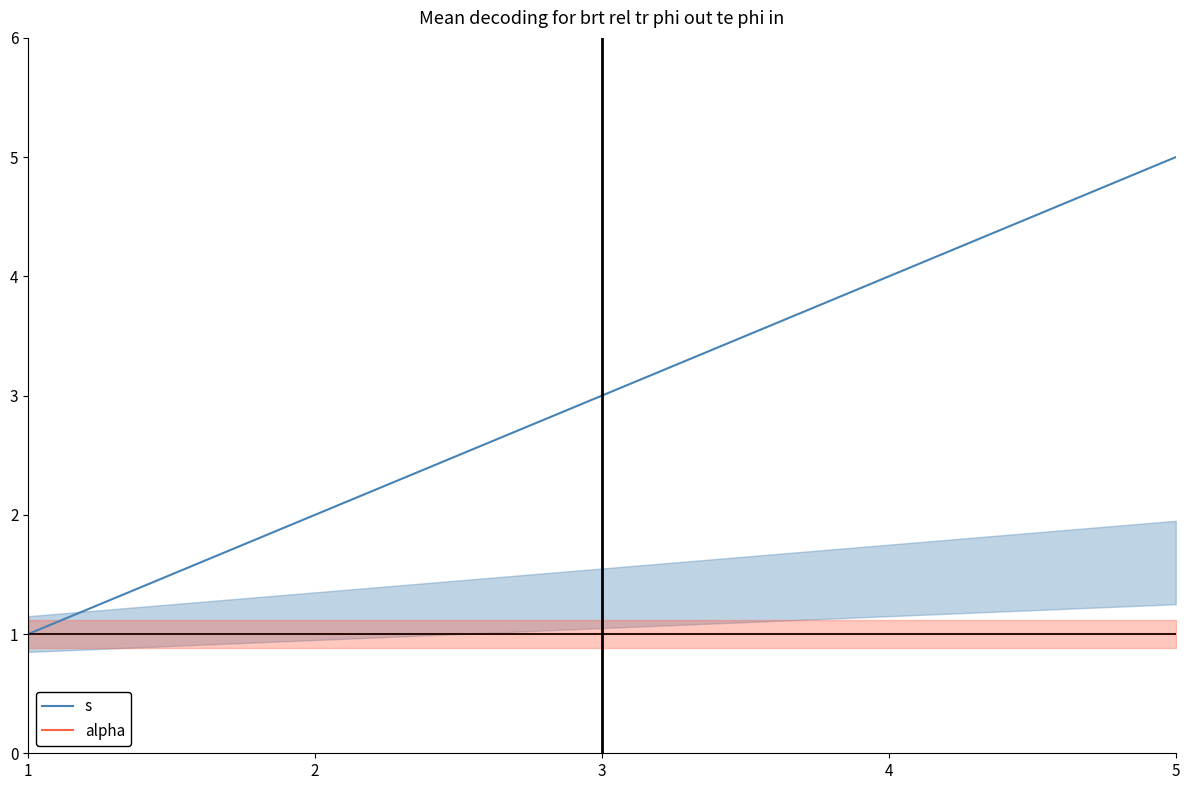

True or false: s has a value of 1 at 1.

True